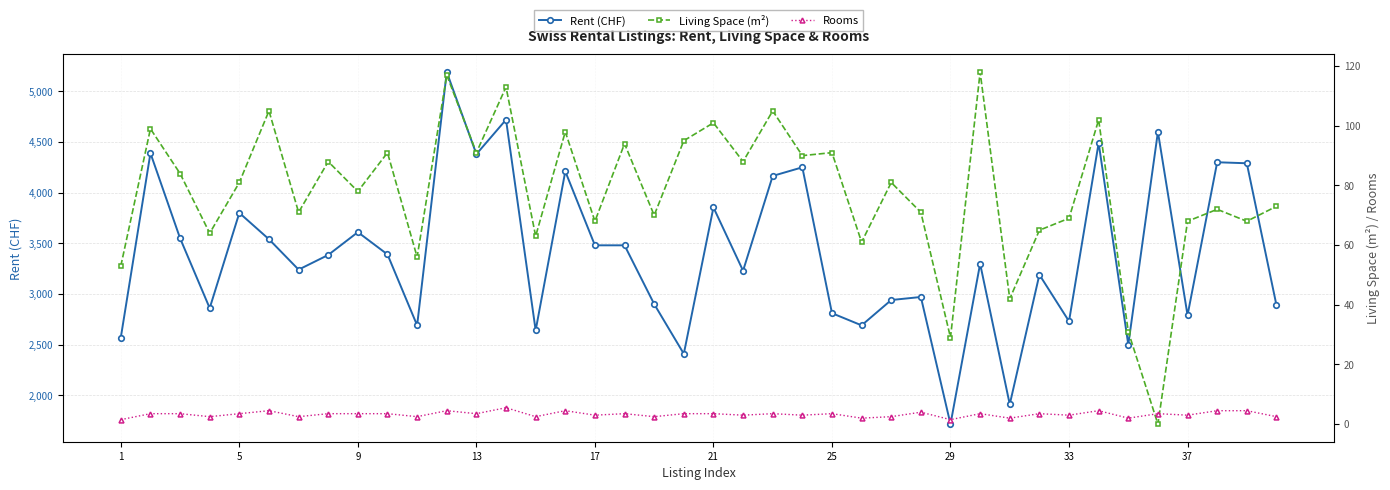

What is the minimum value for Rent (CHF)?

1715